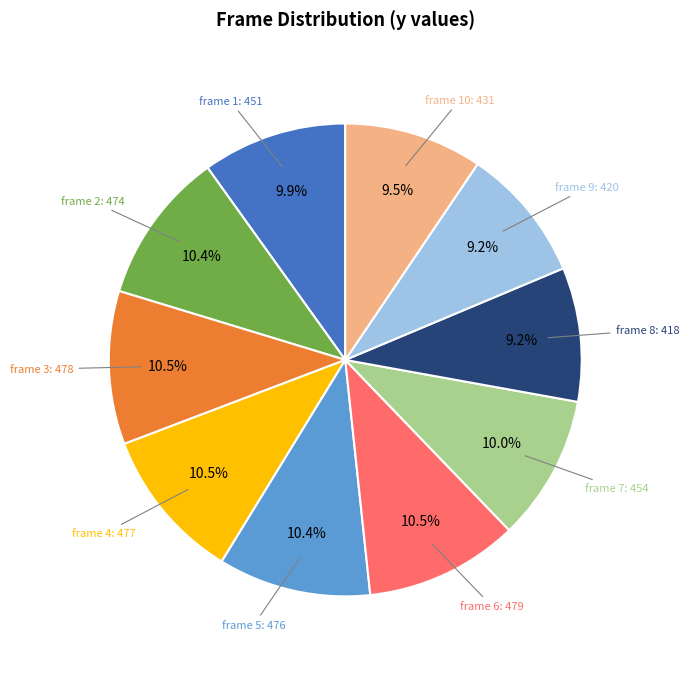

Is there a majority slice in this chart?

No